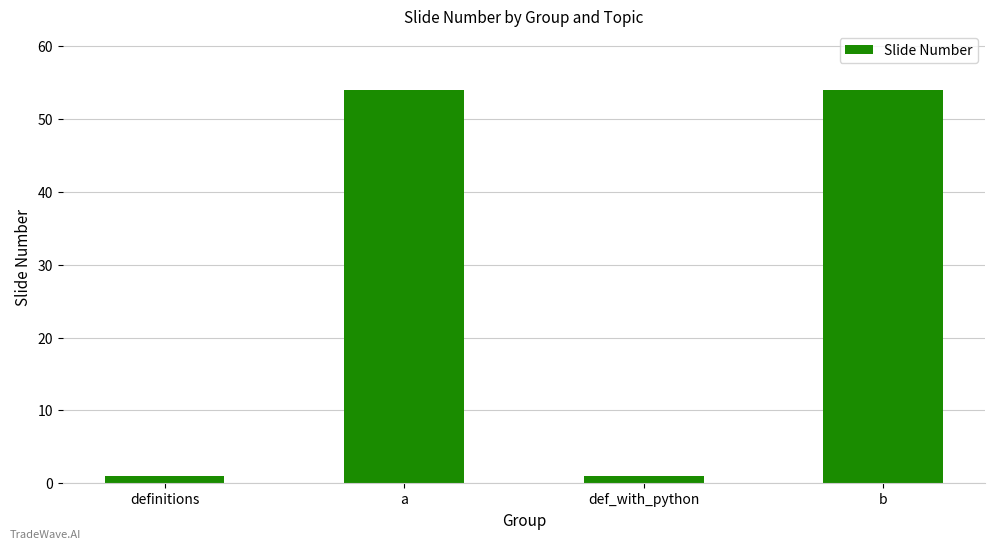

What is the greatest value displayed?

54